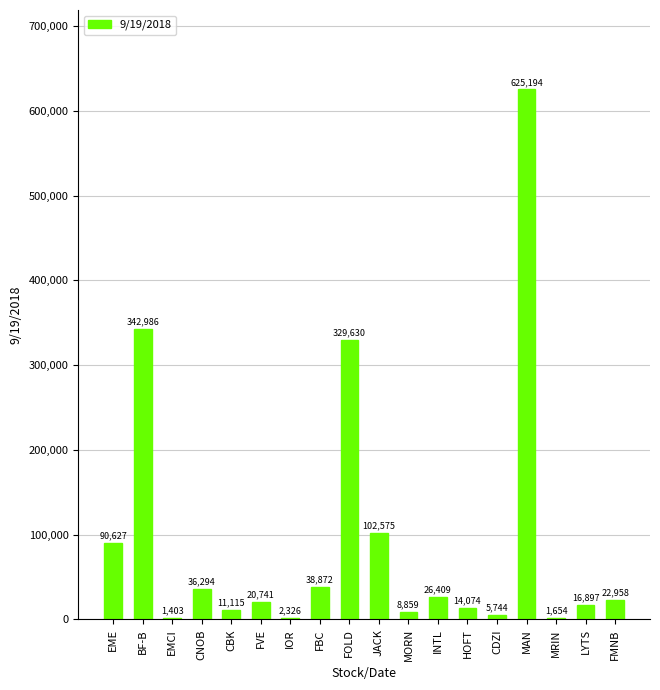

Count the number of categories in the chart.

18